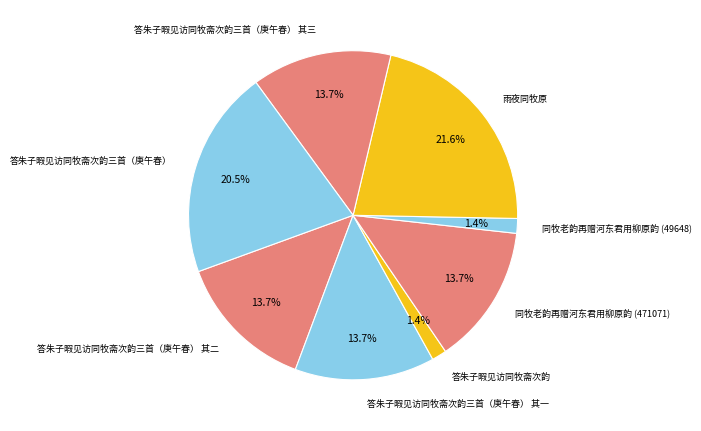

Which has a higher value, 同牧老韵再赠河东君用柳原韵 (49648) or 同牧老韵再赠河东君用柳原韵 (471071)?

同牧老韵再赠河东君用柳原韵 (471071)